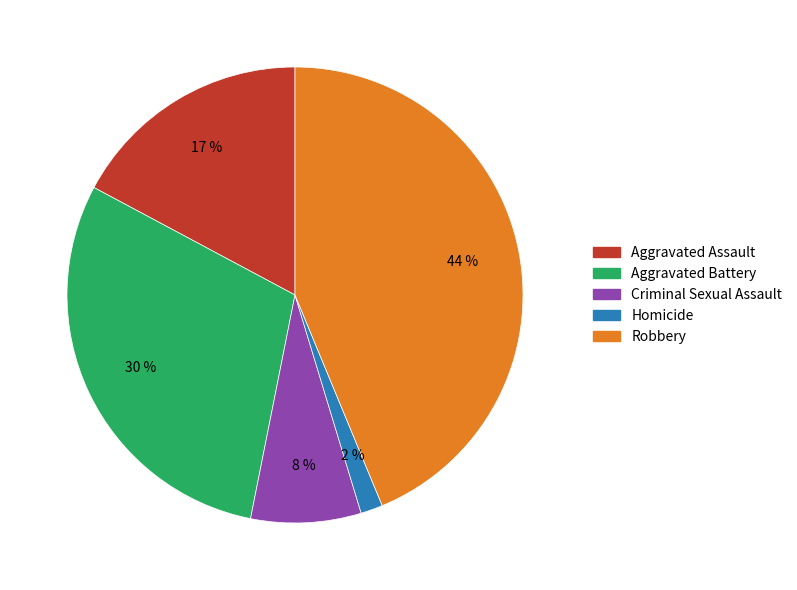

How many slices are in this pie chart?

5